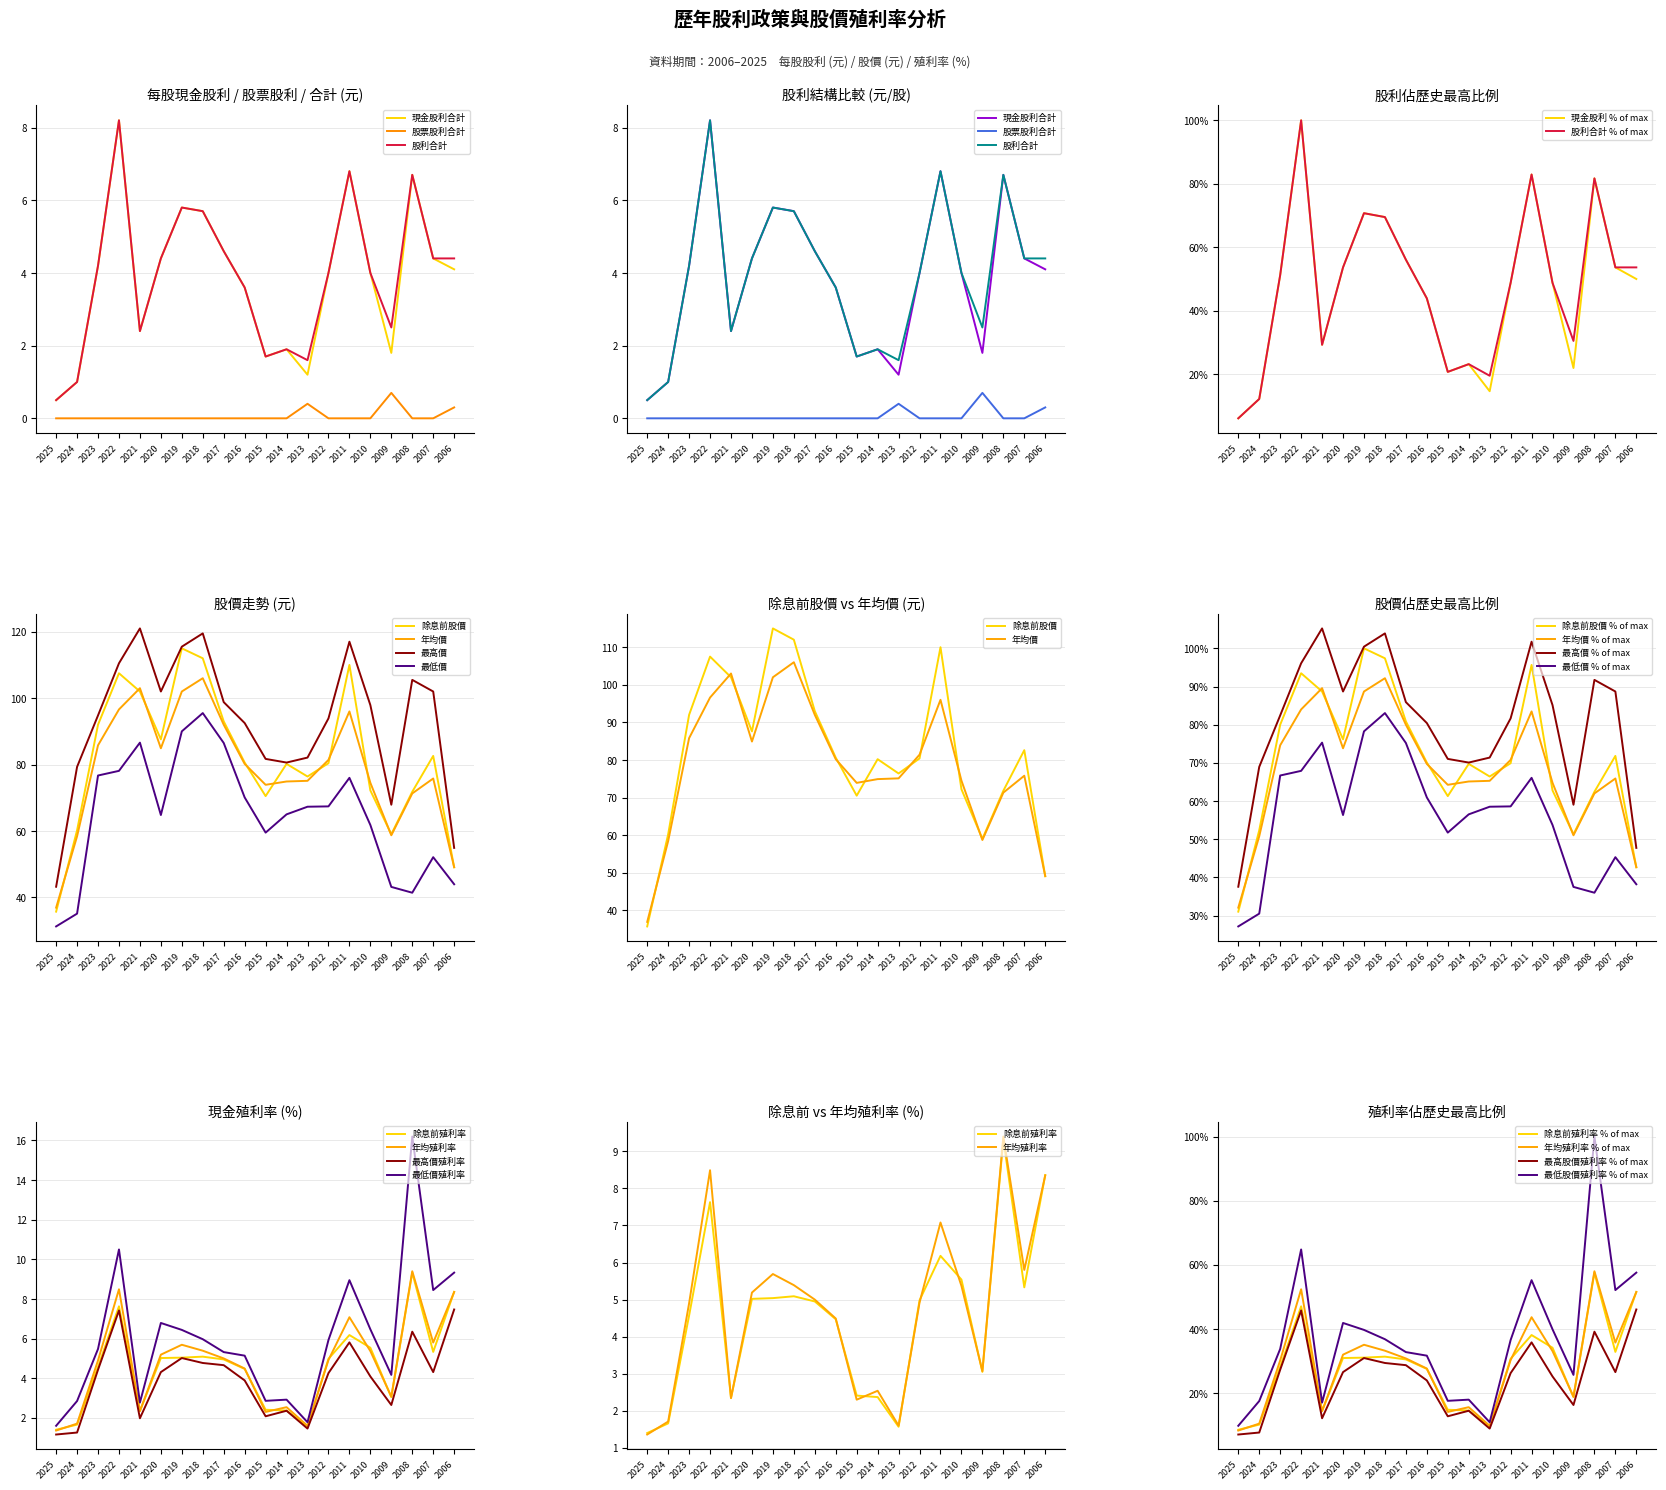

How many interior local peaks does the 現金股利合計 series have?

5